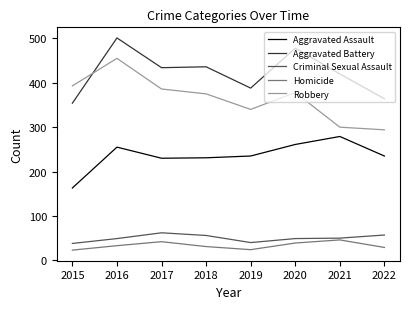

What is the total value across all series at 2018?

1129